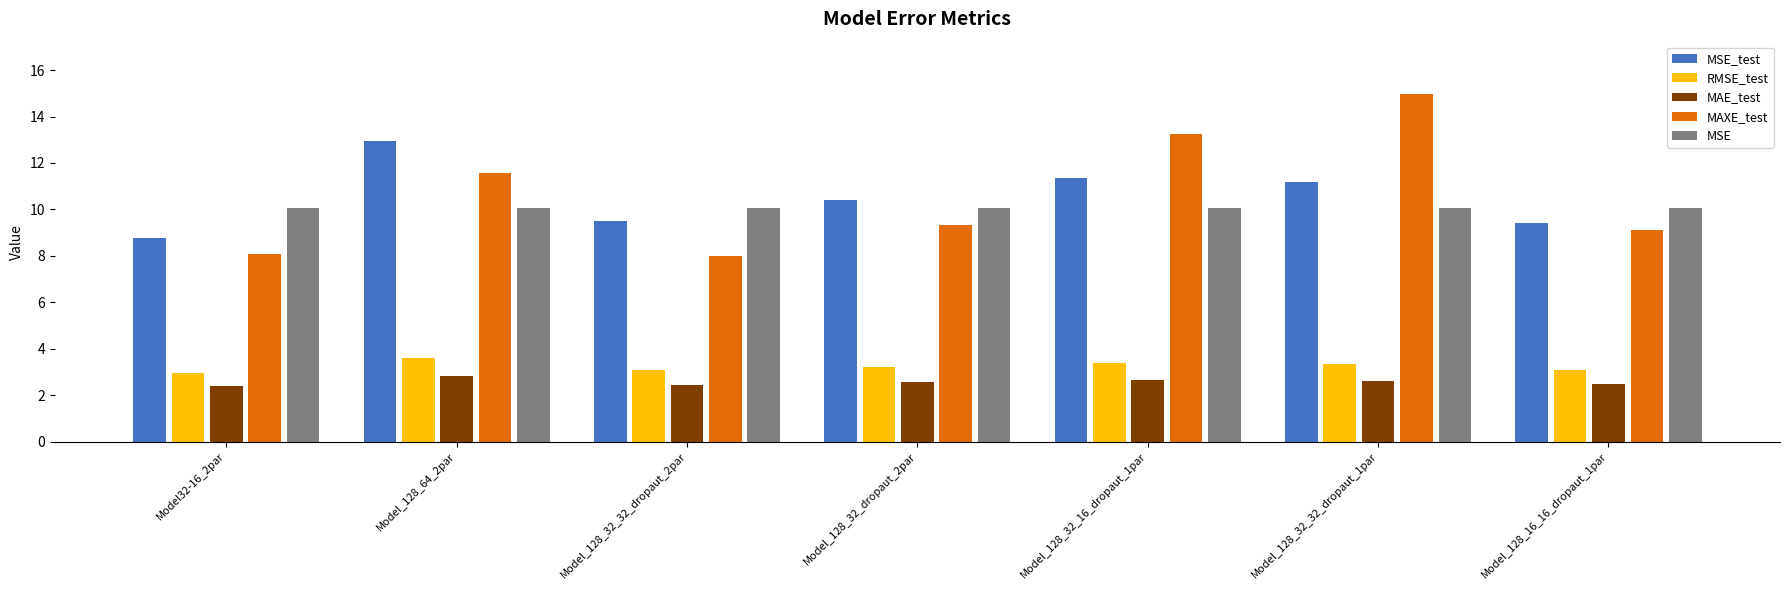

What is the sum of all MSE values?

70.5